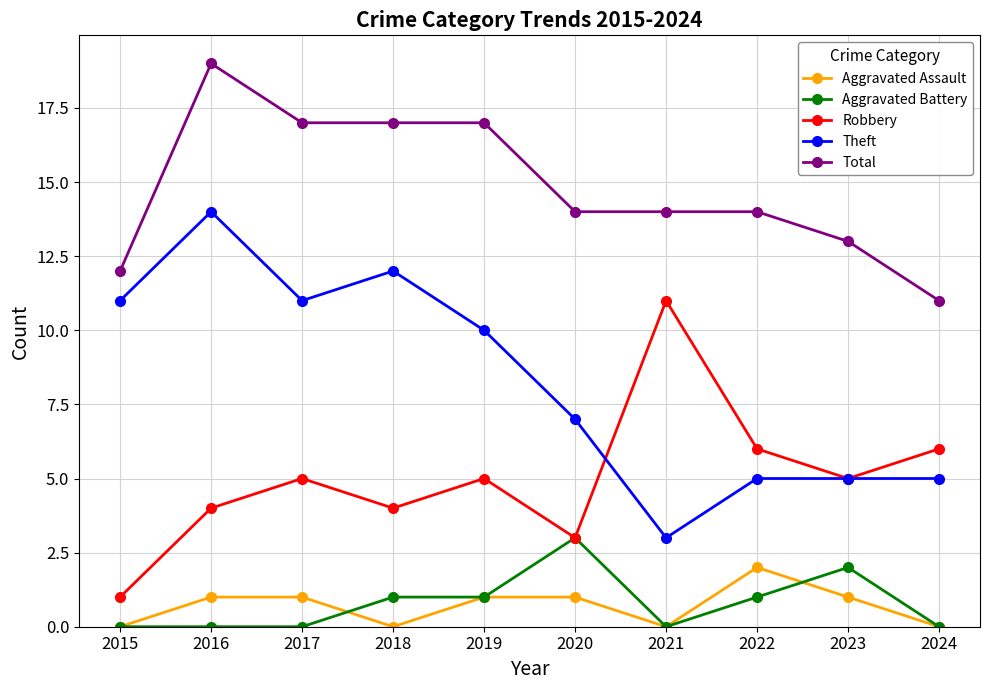

True or false: Theft and Aggravated Battery cross at least once.

False